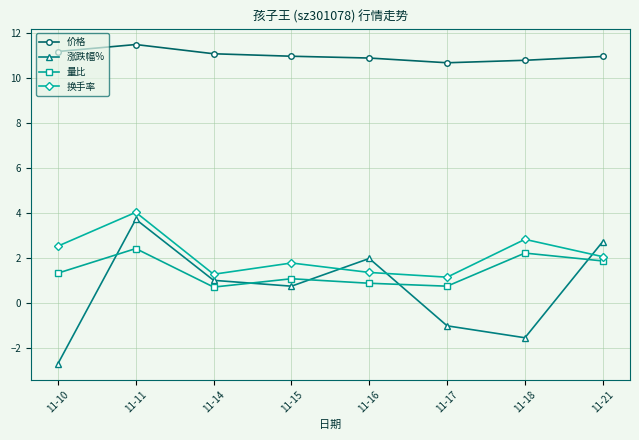

True or false: 换手率 and 量比 cross at least once.

False